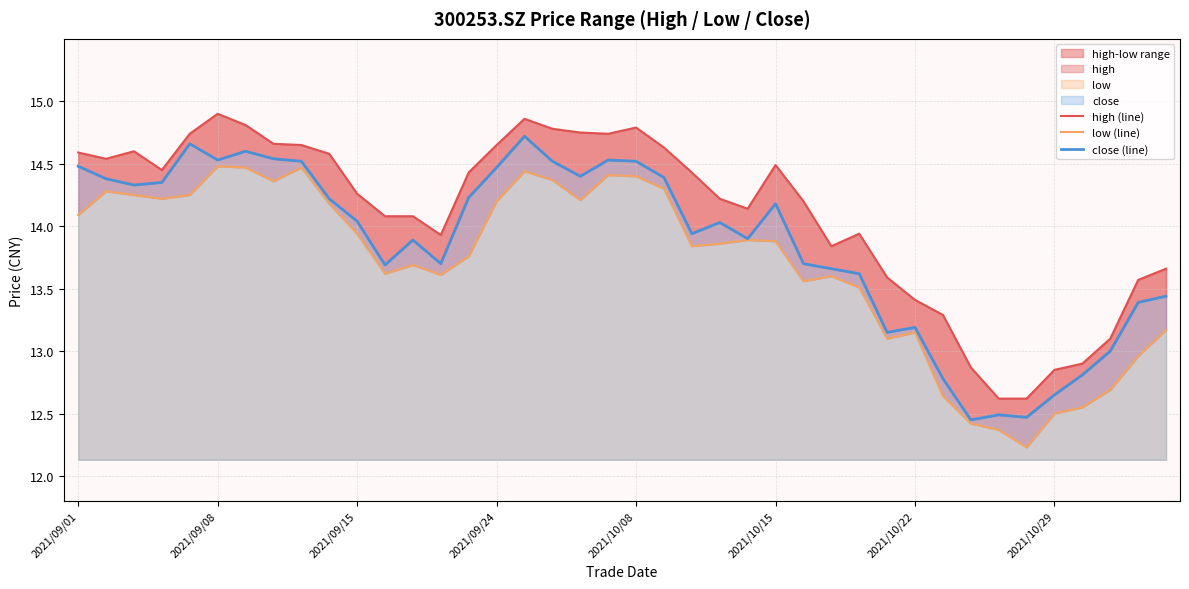

What is the spread (max minus min) of values at 12?

0.4